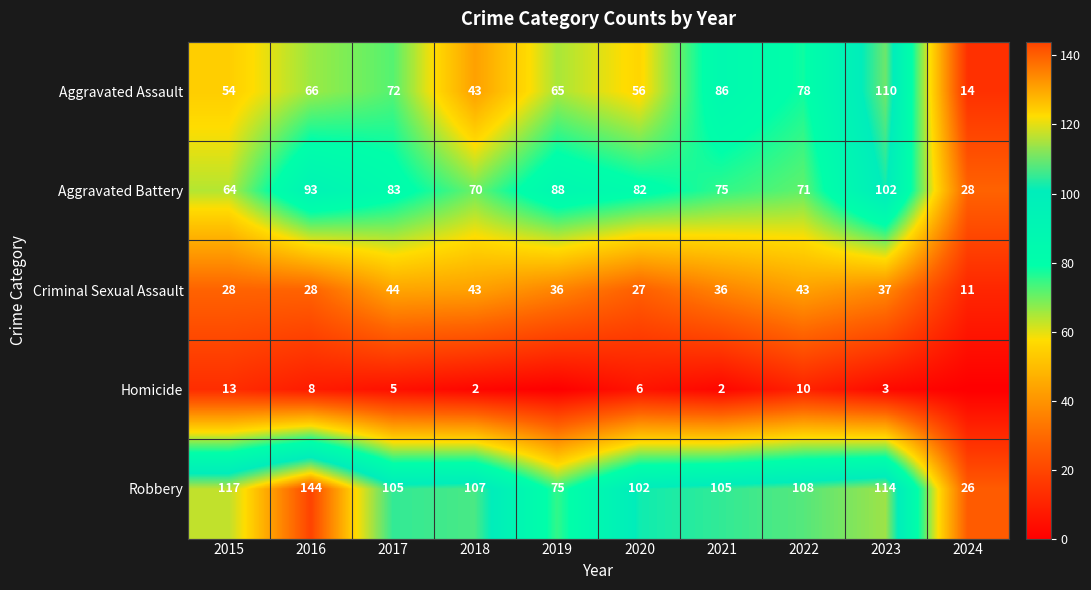

What is the sum of all Aggravated Battery values?

756